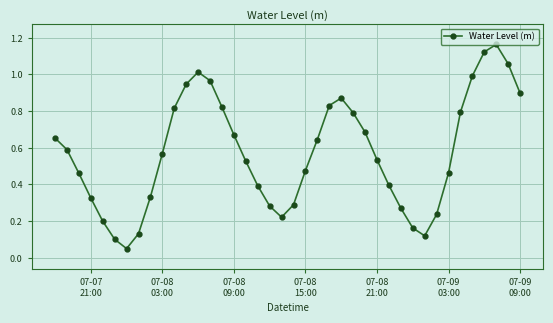

What is the sum of all values?

22.9